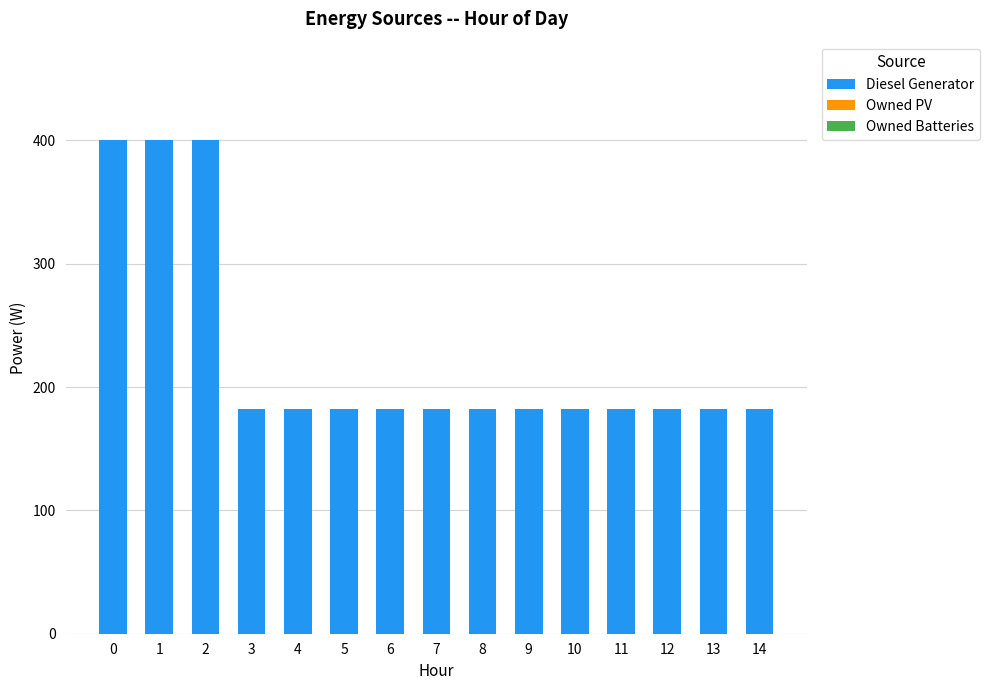

Is it true that the value at 3 is 182?

True